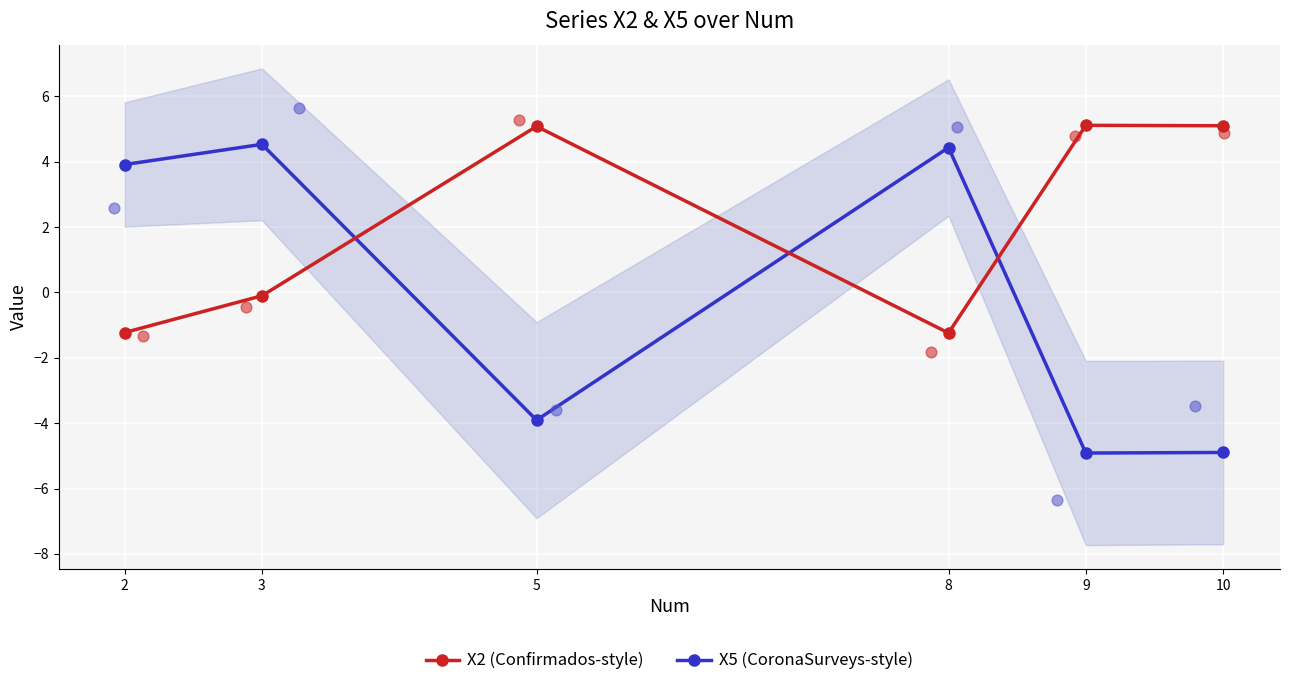

Which series contains the highest Y value?

X2 (Confirmados-style)